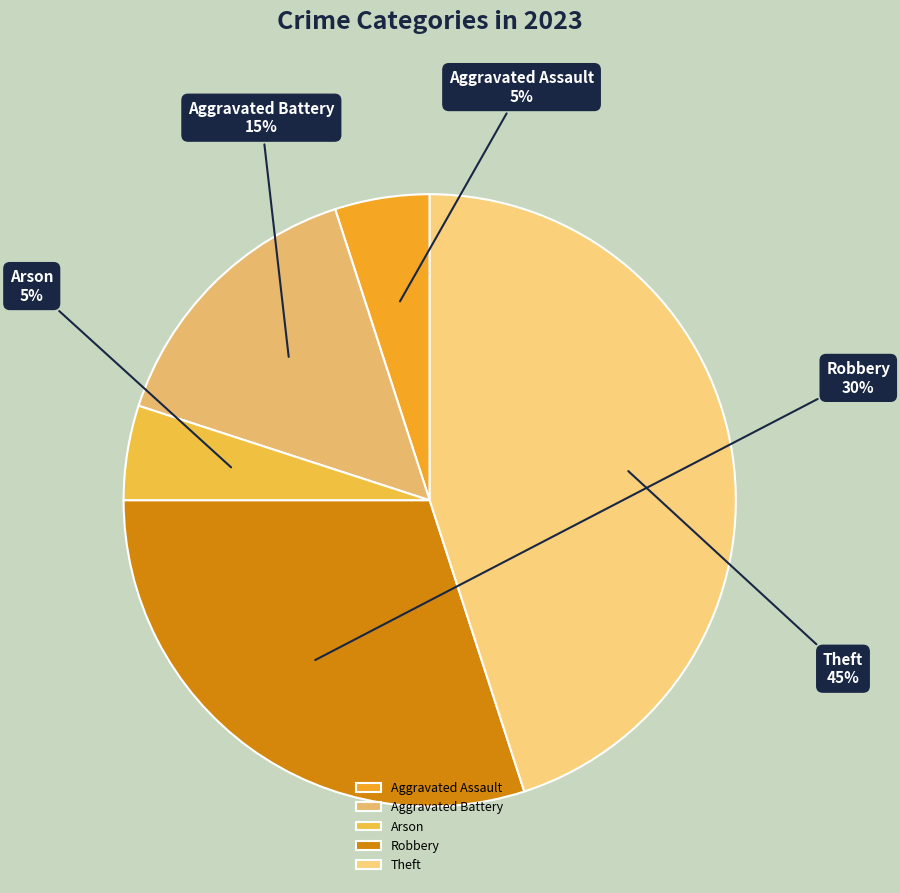

How many slices are in this pie chart?

5